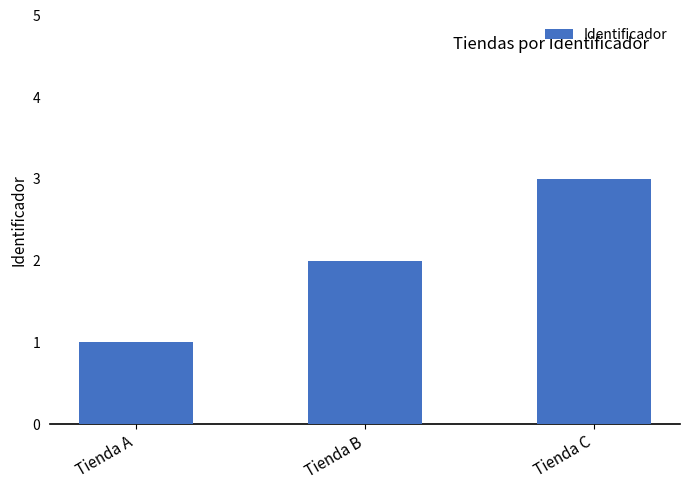

Reading left to right, transcribe all the data shown in this chart.

Tienda A=1	Tienda B=2	Tienda C=3